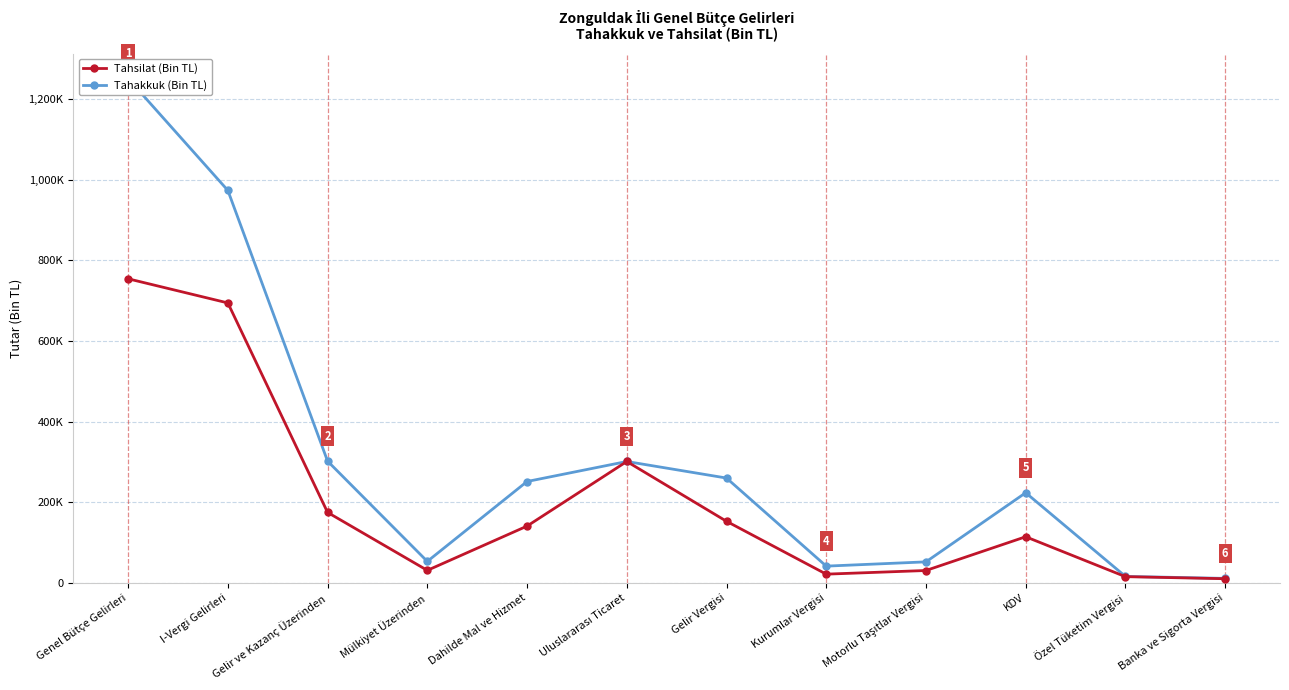

What is the label of the 10th point from the left?

KDV